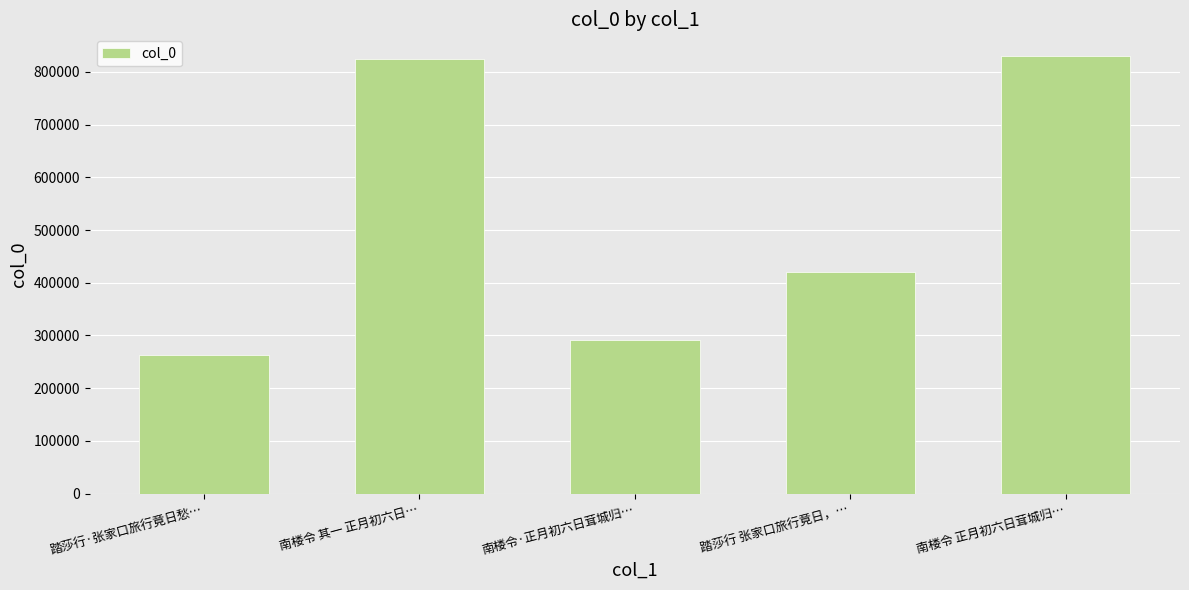

What is the difference between the second highest and second lowest values?

532561